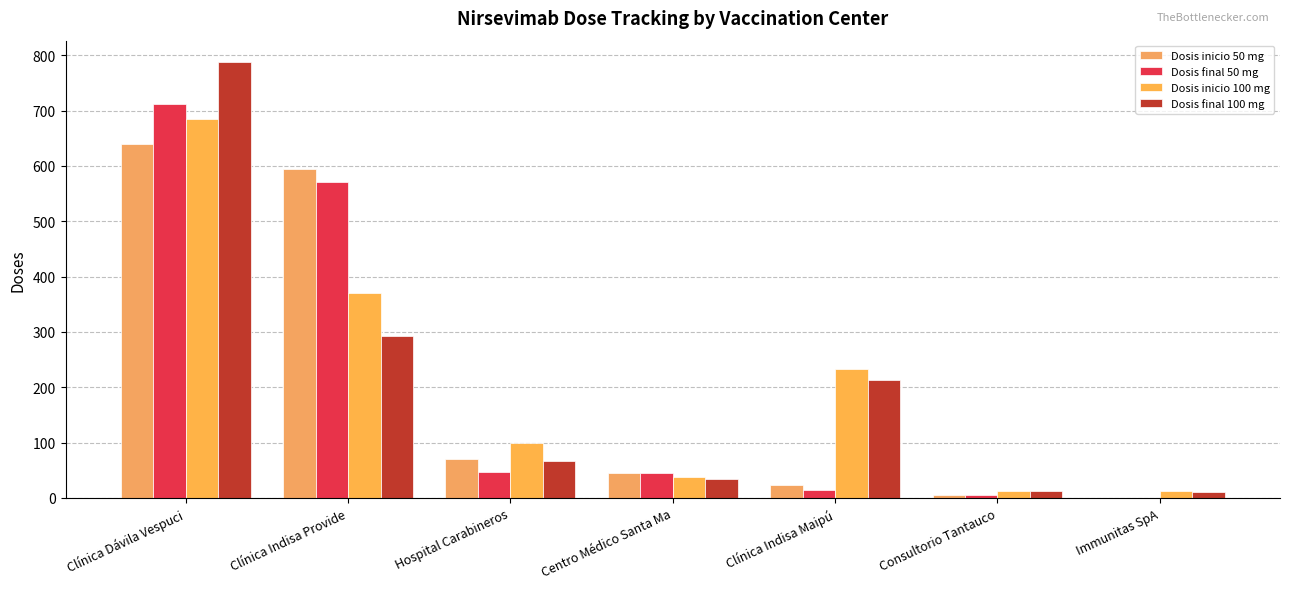

Are the bars horizontal?

No